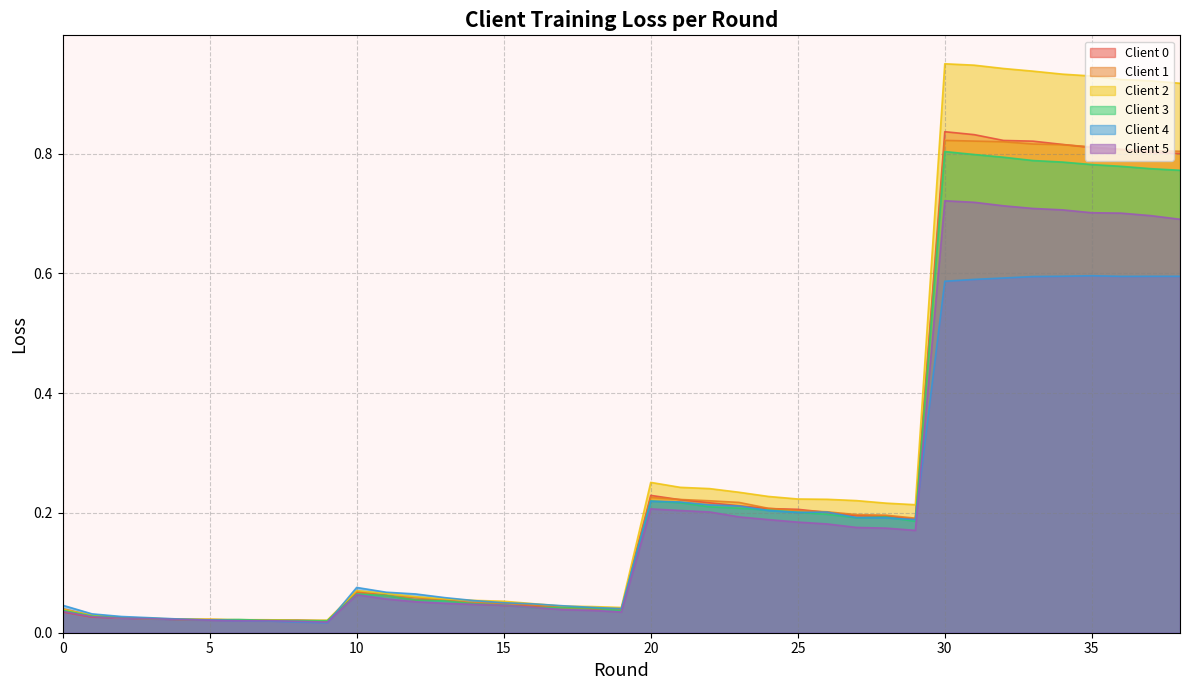

How many series are shown in this chart?

6